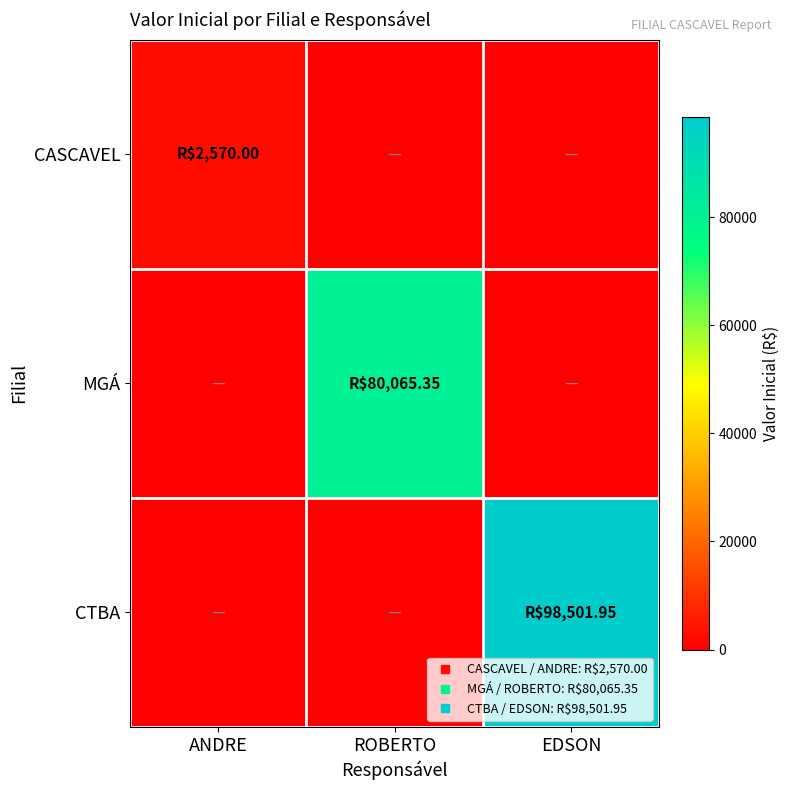

Rank the series by their average value, from highest to lowest.

CTBA, MGÁ, CASCAVEL